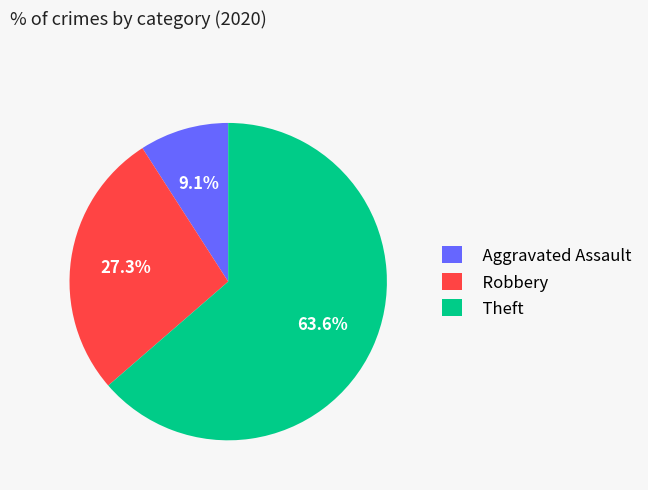

Count the number of slices in the pie.

3